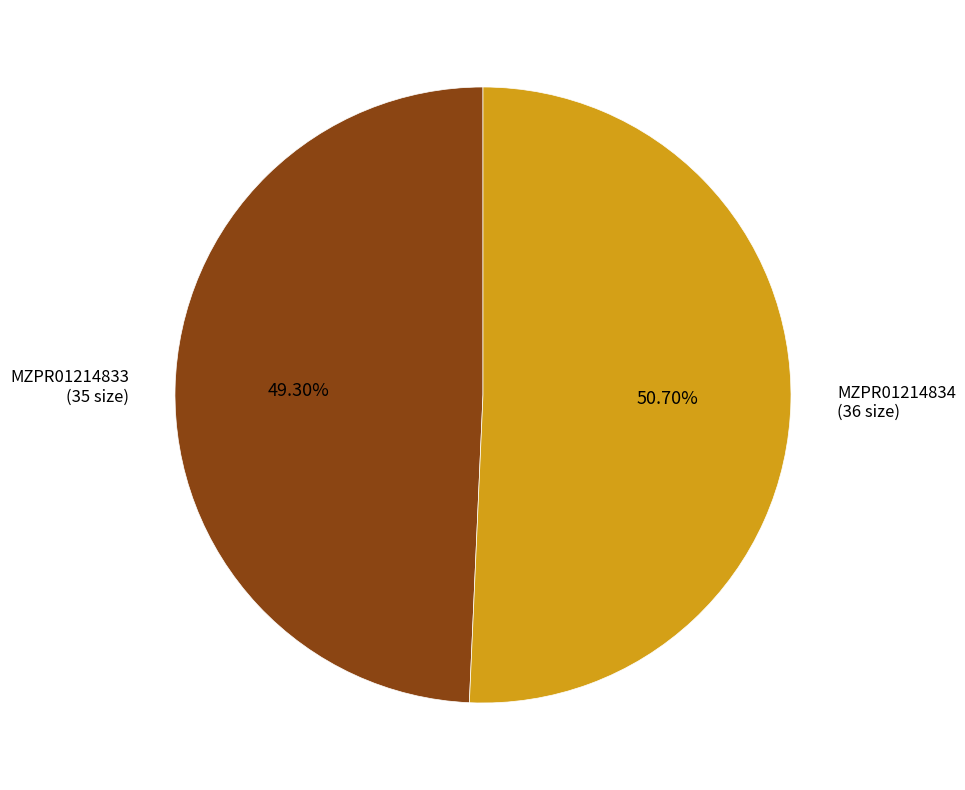

To the nearest percent, what portion does MZPR01214834 represent?

51%